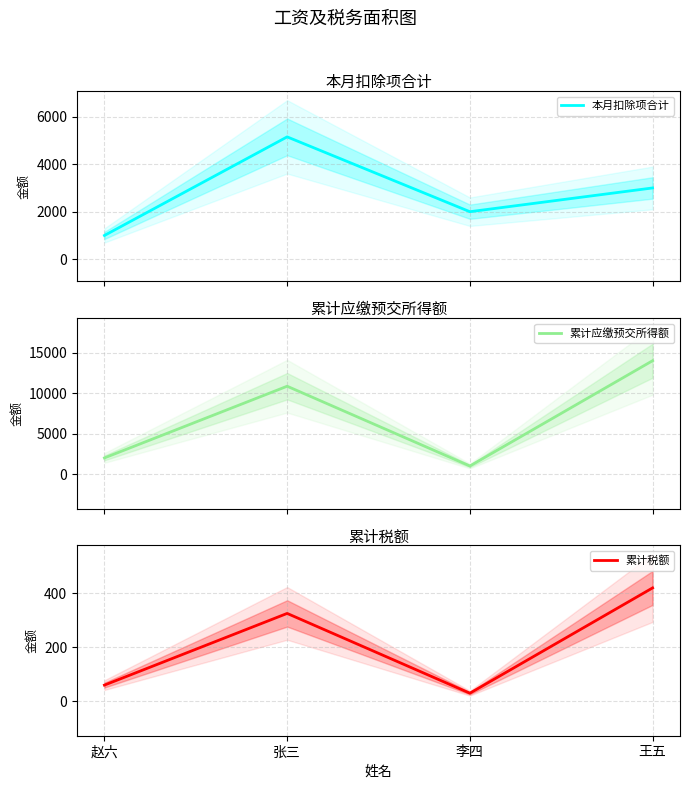

At which label does 累计税额 first exceed 325?

张三